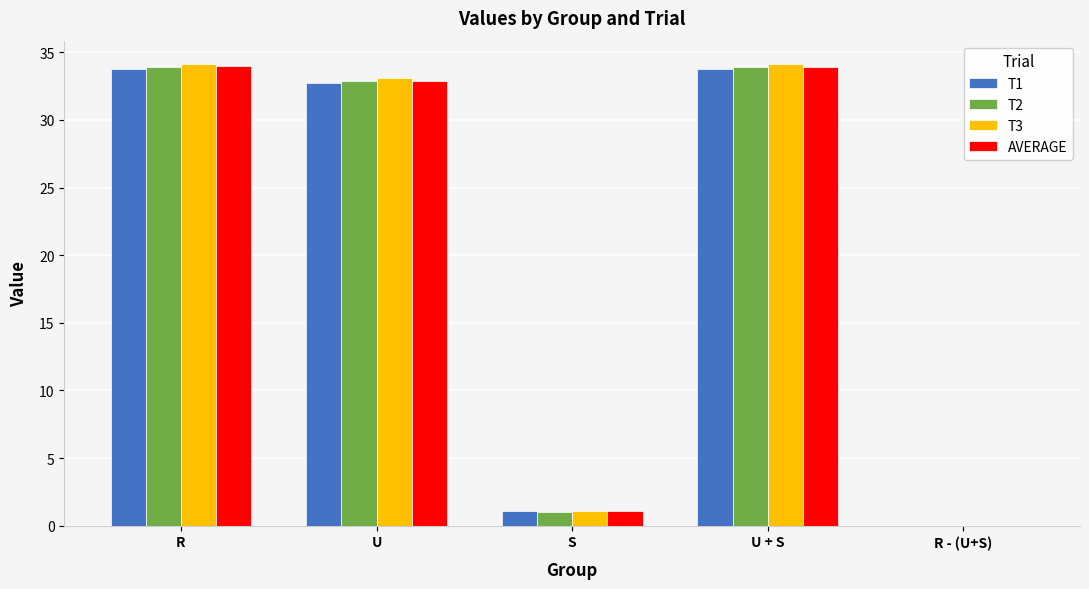

The value of T3 at R is 34.2. True or false?

True